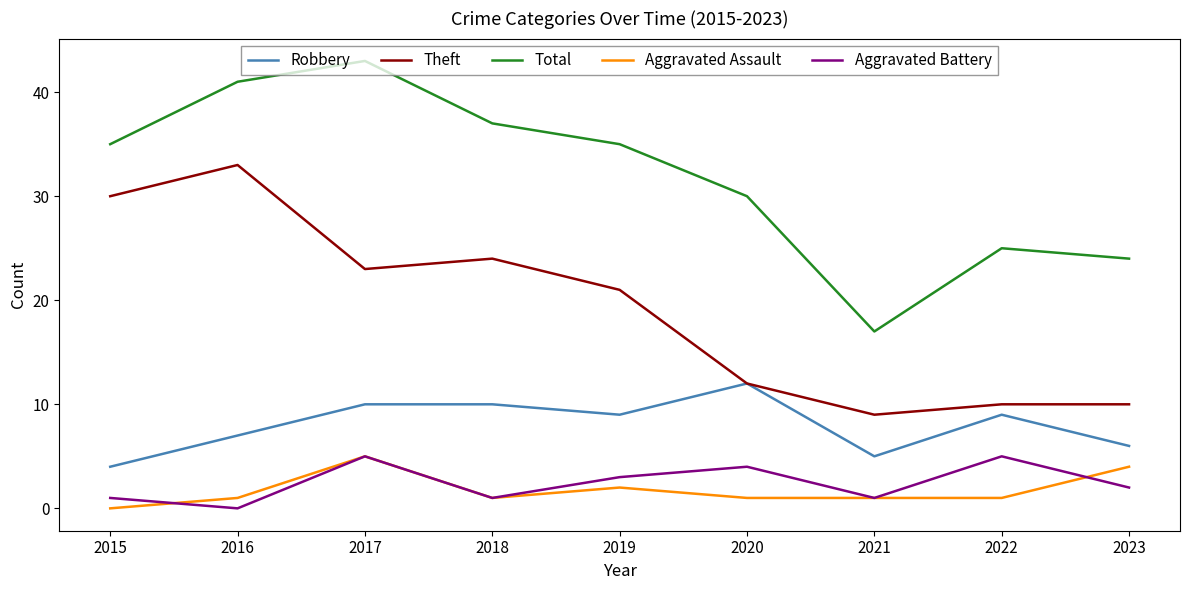

Which category has the lowest value in the Theft series?

2021